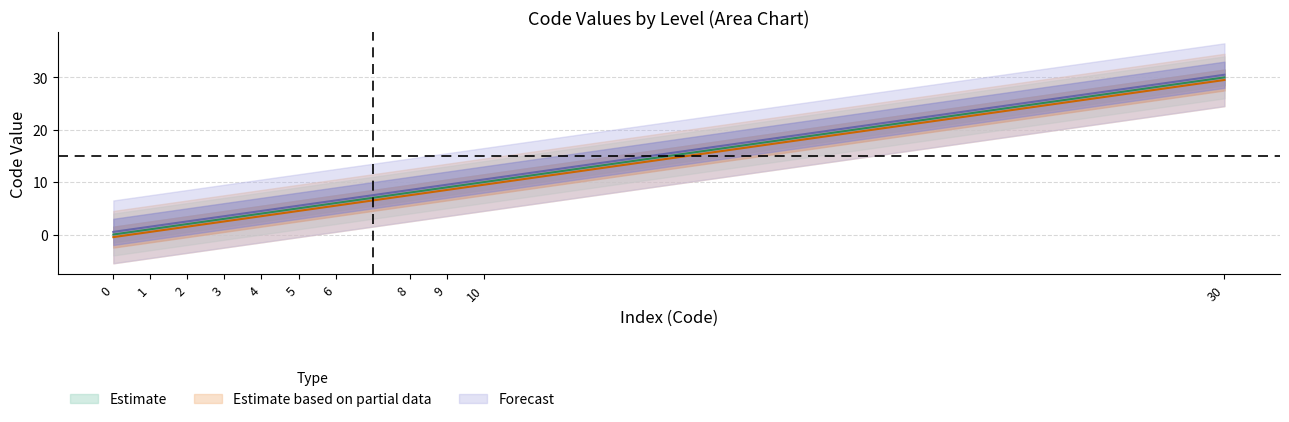

Reading left to right, what are all the values shown in this chart?

Estimate: 0.0	1.0	2.0	3.0	4.0	5.0	6.0	8.0	9.0	10.0	30.0
Estimate based on partial data: -0.5	0.5	1.5	2.5	3.5	4.5	5.5	7.5	8.5	9.5	29.5
Forecast: 0.5	1.5	2.5	3.5	4.5	5.5	6.5	8.5	9.5	10.5	30.5